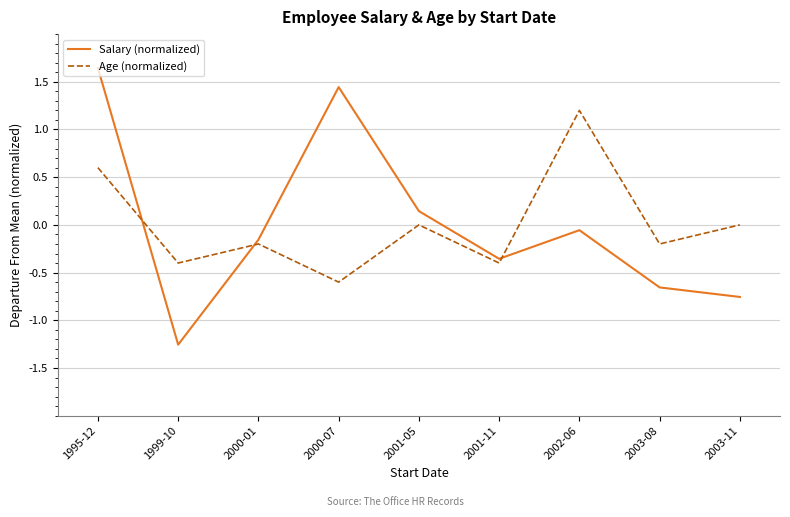

How many interior local peaks does the Salary (normalized) series have?

2